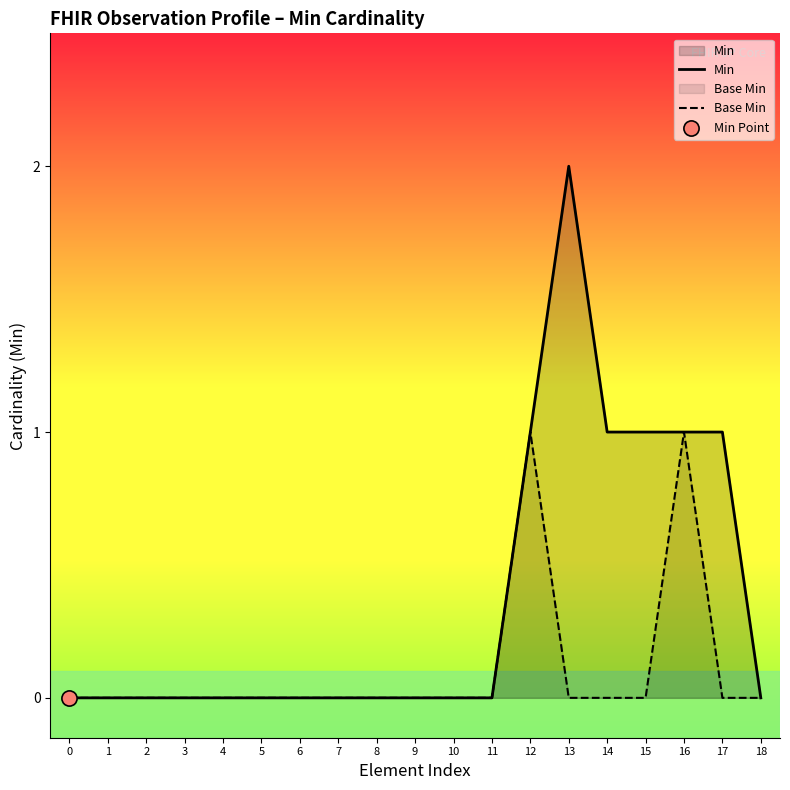

Which series reaches the maximum Y coordinate?

Min